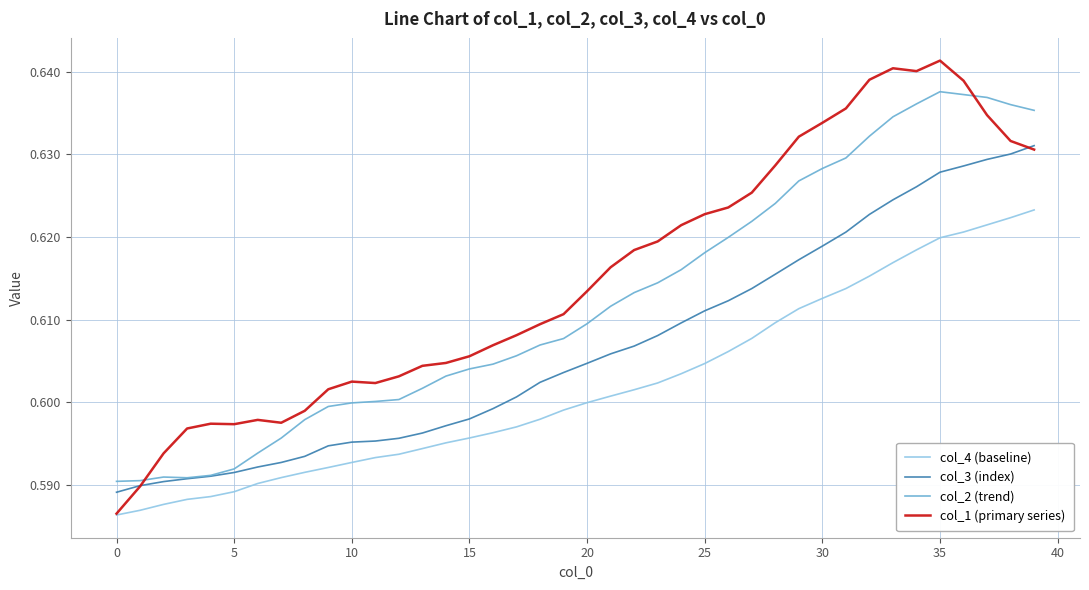

Which series has the largest total across all categories?

col_1 (primary series)